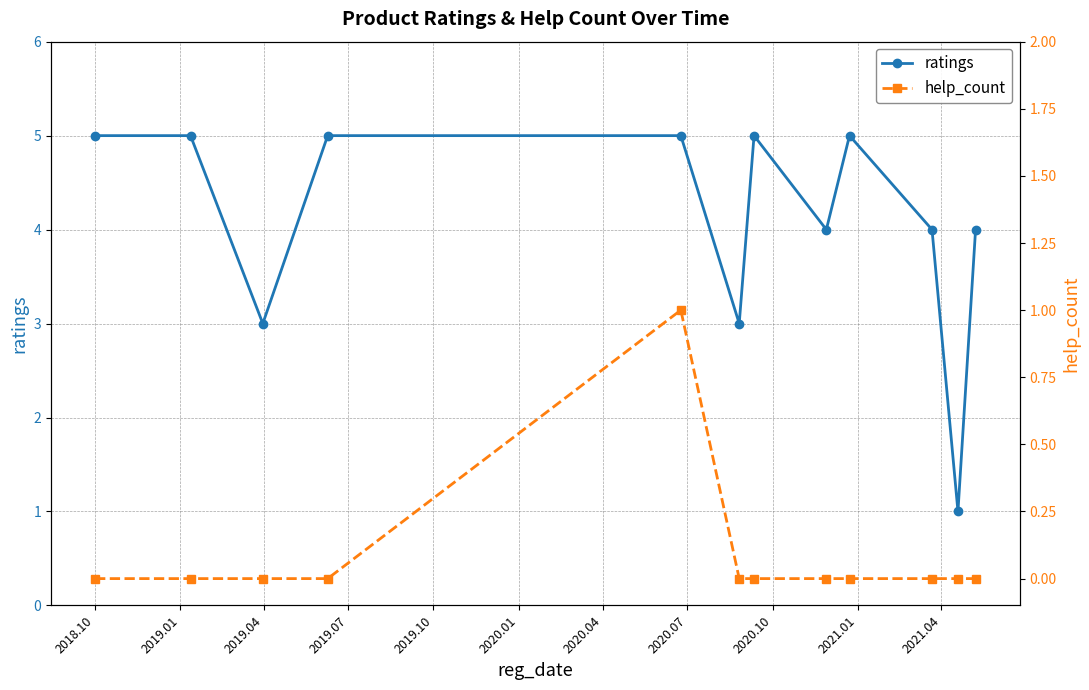

True or false: ratings and help_count cross at least once.

False